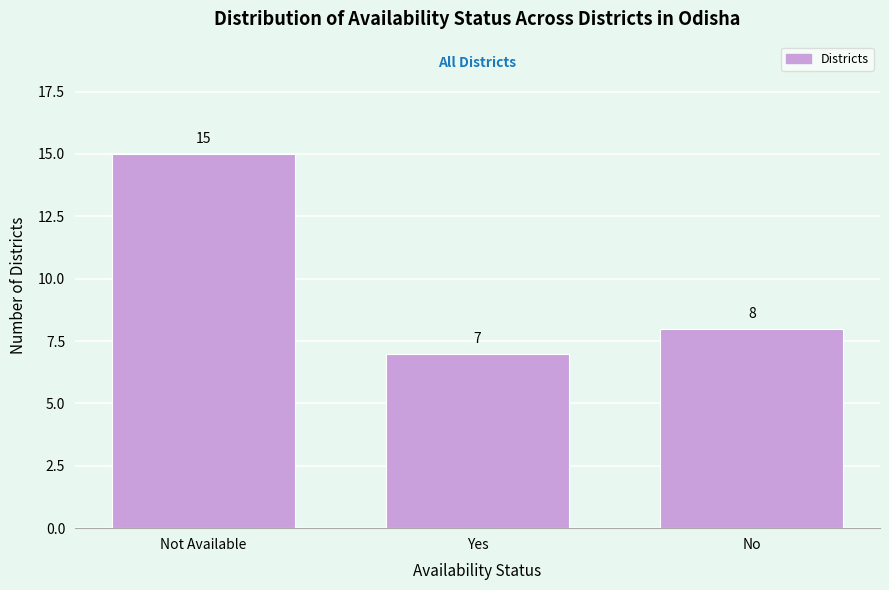

Reading left to right, extract all data points from this chart.

Not Available=15	Yes=7	No=8